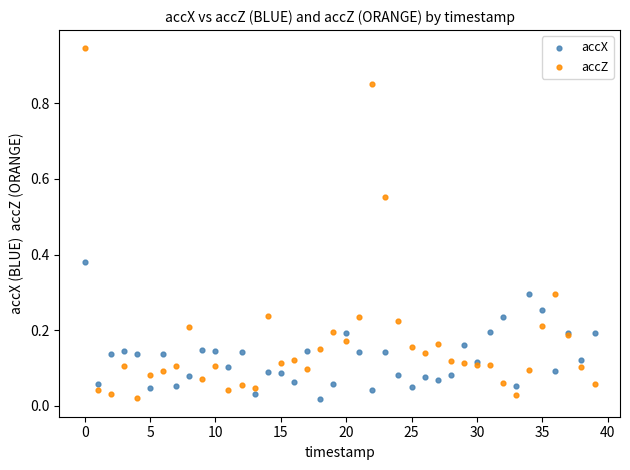

Which series reaches the maximum Y coordinate?

accZ